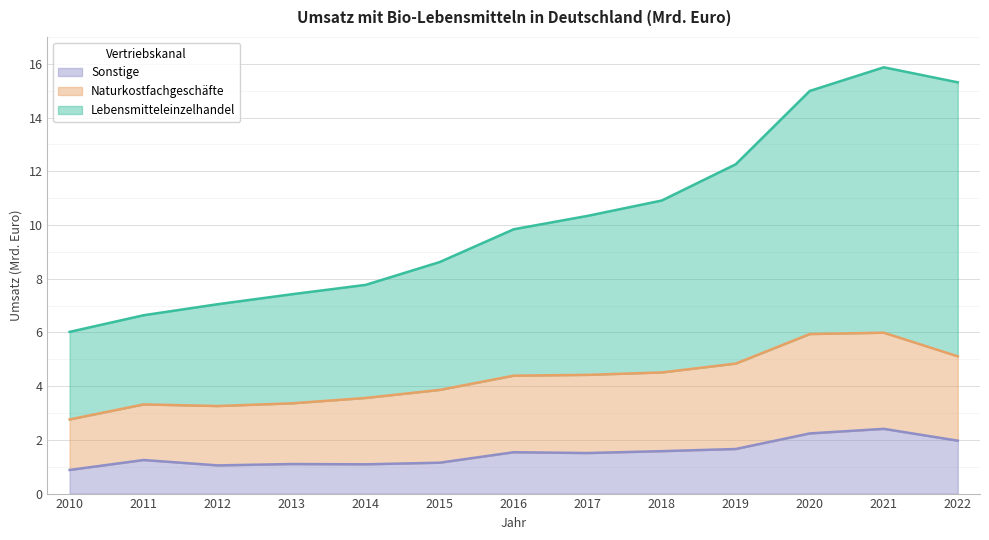

What is the greatest value displayed?

15.9